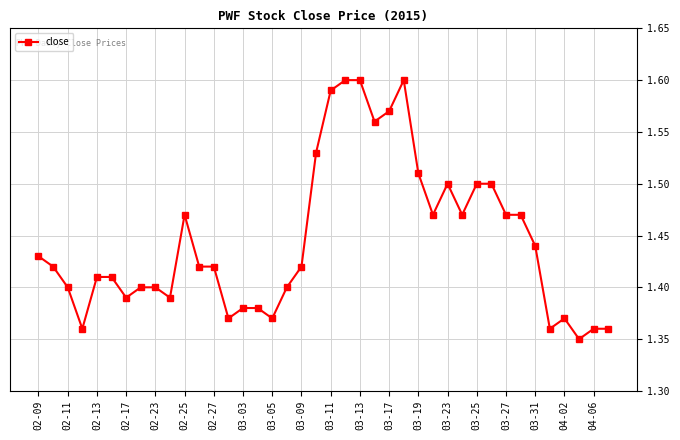

True or false: there are more than 2 points higher than both neighbors.

True